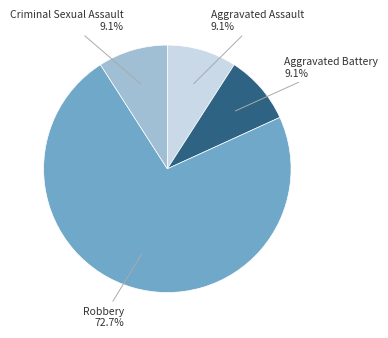

What is the ratio of the value at Criminal Sexual Assault to the value at Aggravated Battery?

1.0